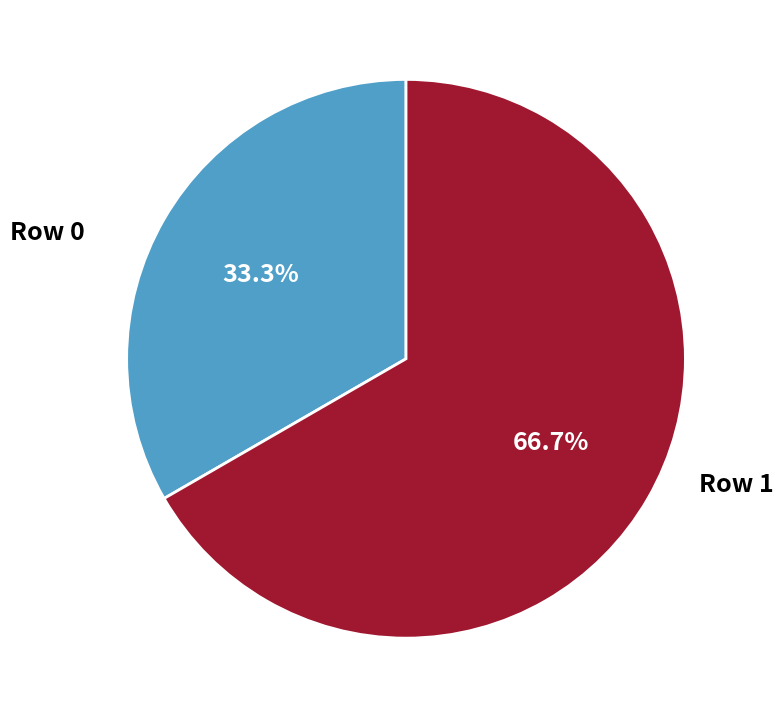

Rank the categories by value from highest to lowest.

Row 1, Row 0